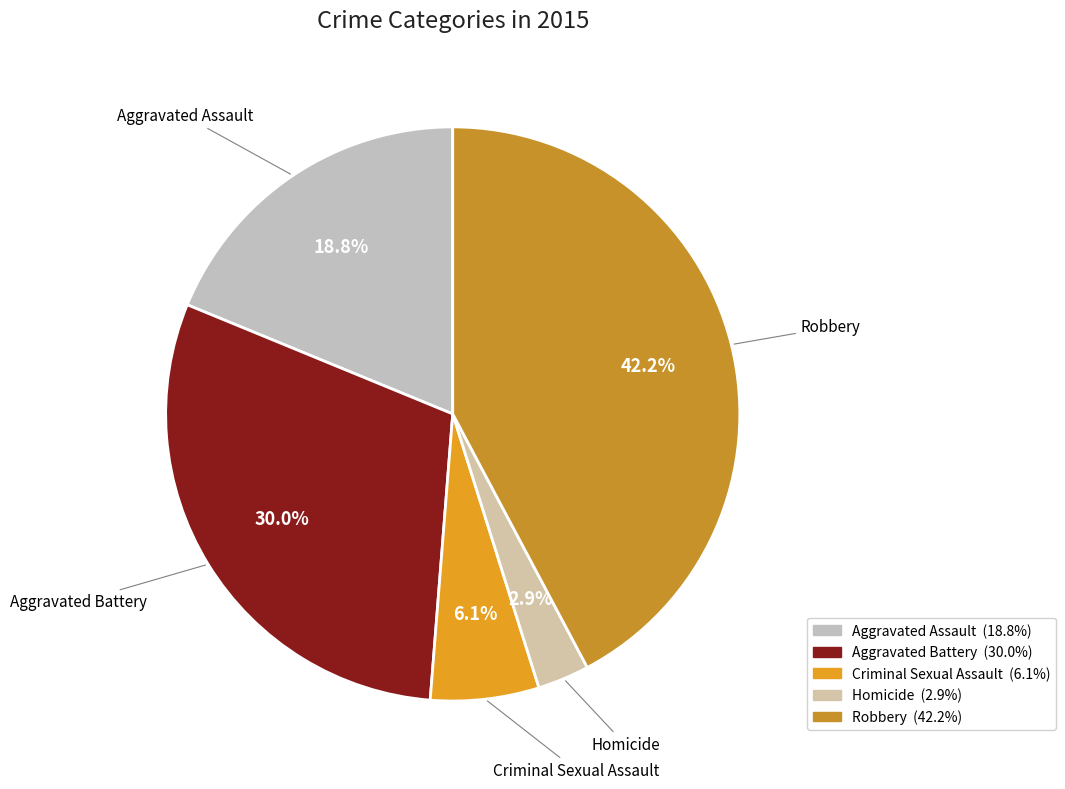

The Criminal Sexual Assault slice represents 1% of the pie. True or false?

False